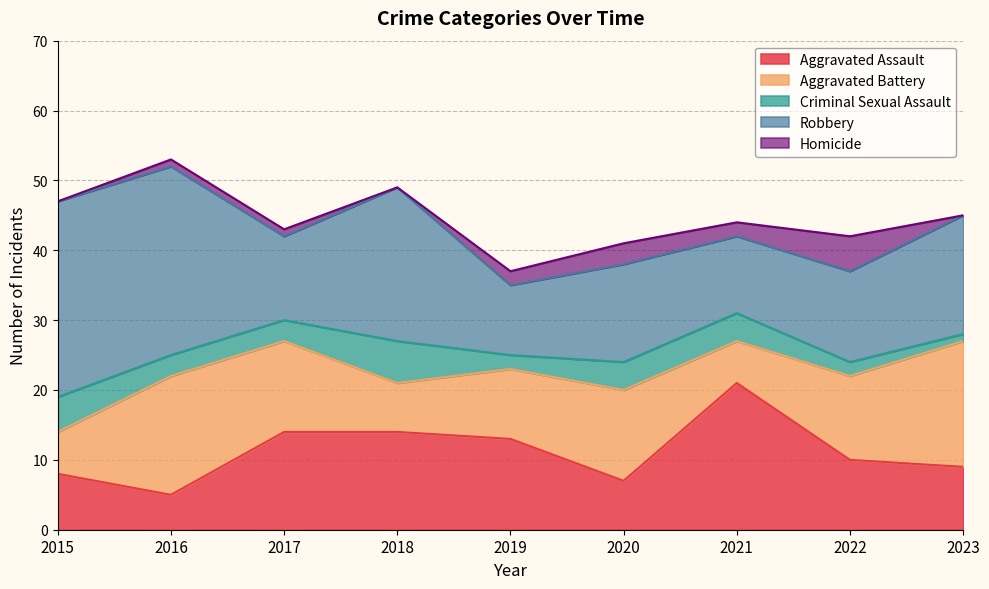

At 2018, list the series in order from largest to smallest.

Robbery, Aggravated Assault, Aggravated Battery, Criminal Sexual Assault, Homicide